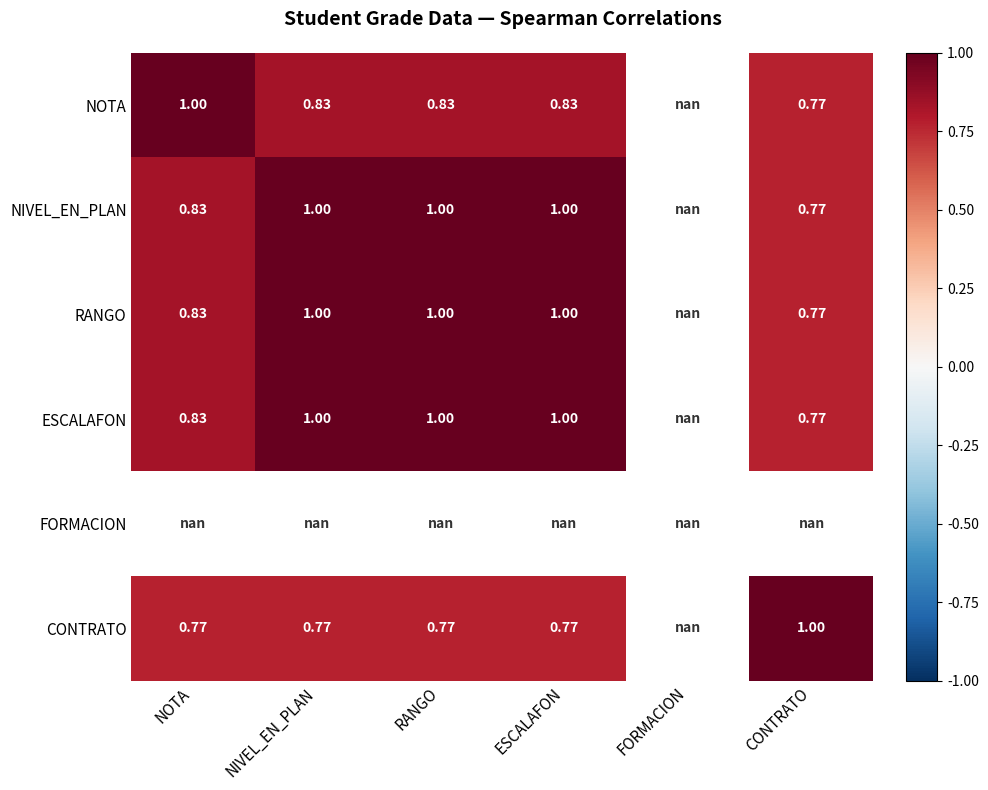

Rank the series by their maximum value, from lowest to highest.

NOTA, NIVEL_EN_PLAN, RANGO, ESCALAFON, FORMACION, CONTRATO